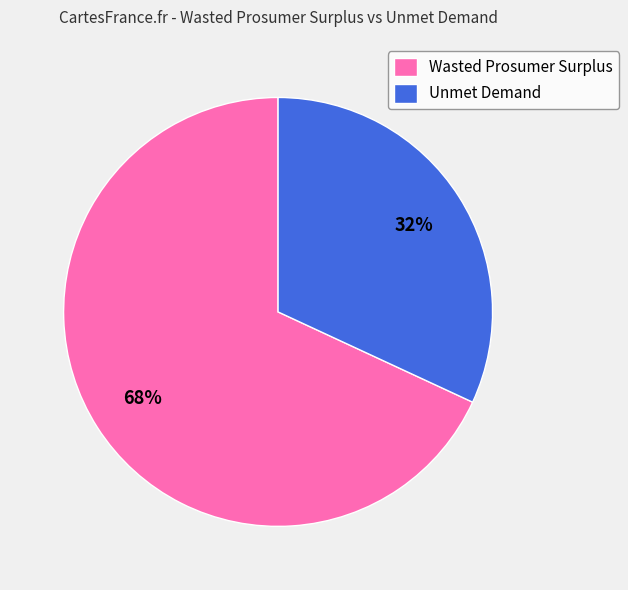

Rank the categories by value from highest to lowest.

Wasted Prosumer Surplus, Unmet Demand